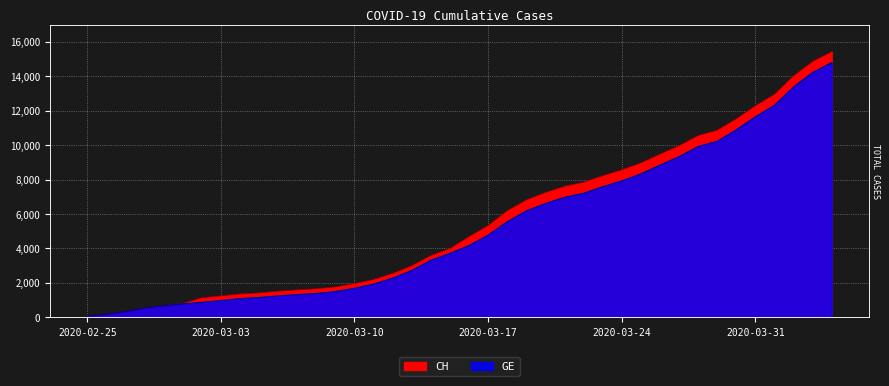

True or false: GE and CH cross at least once.

False